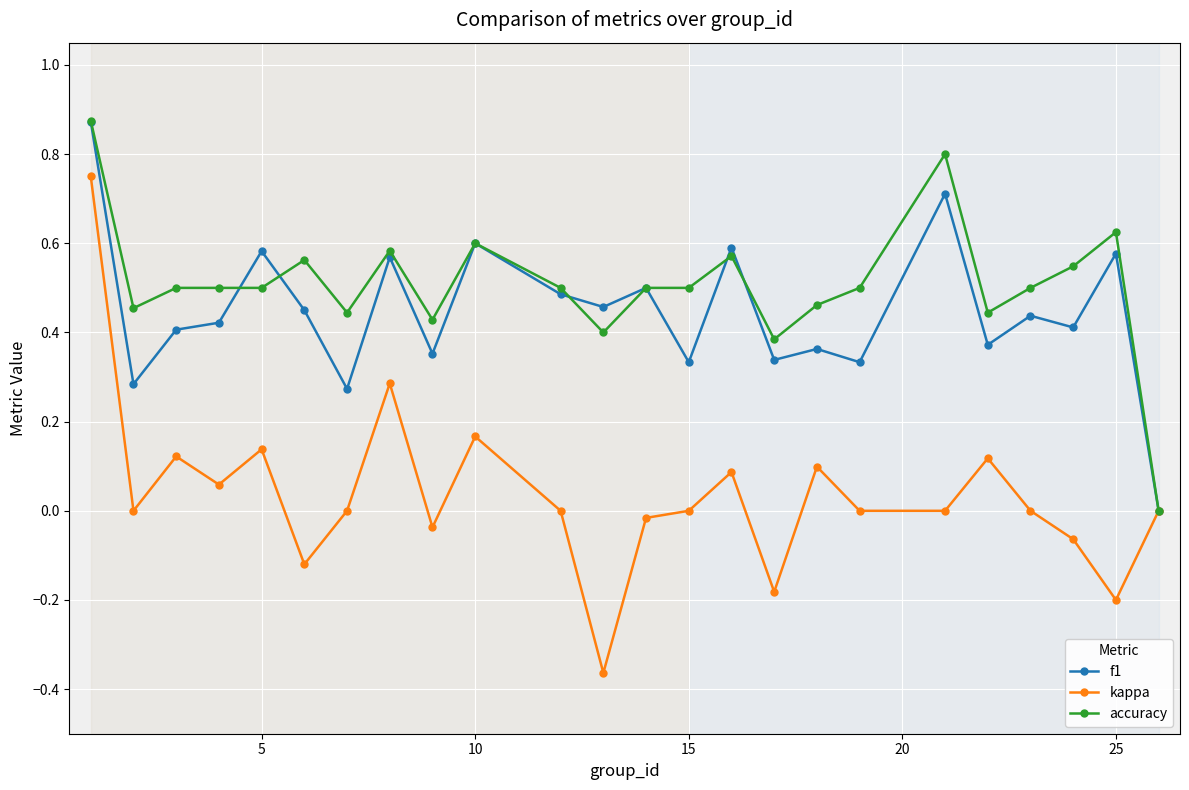

True or false: accuracy has more than 2 interior local peaks.

True